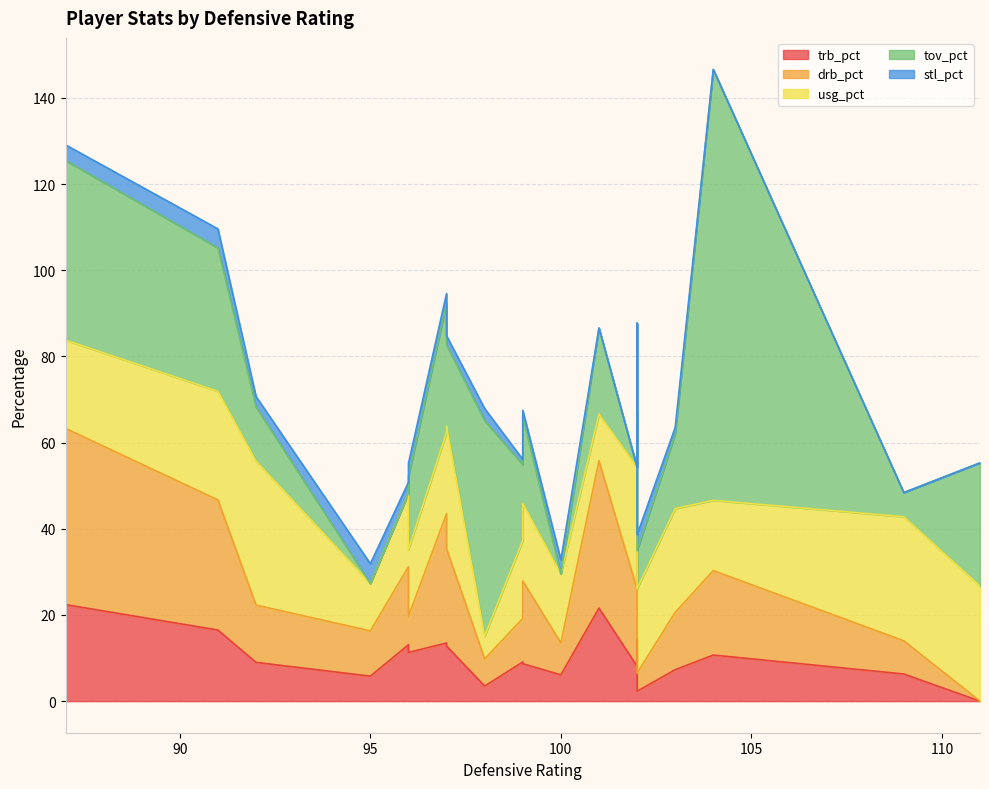

How many lines are shown in the chart?

5